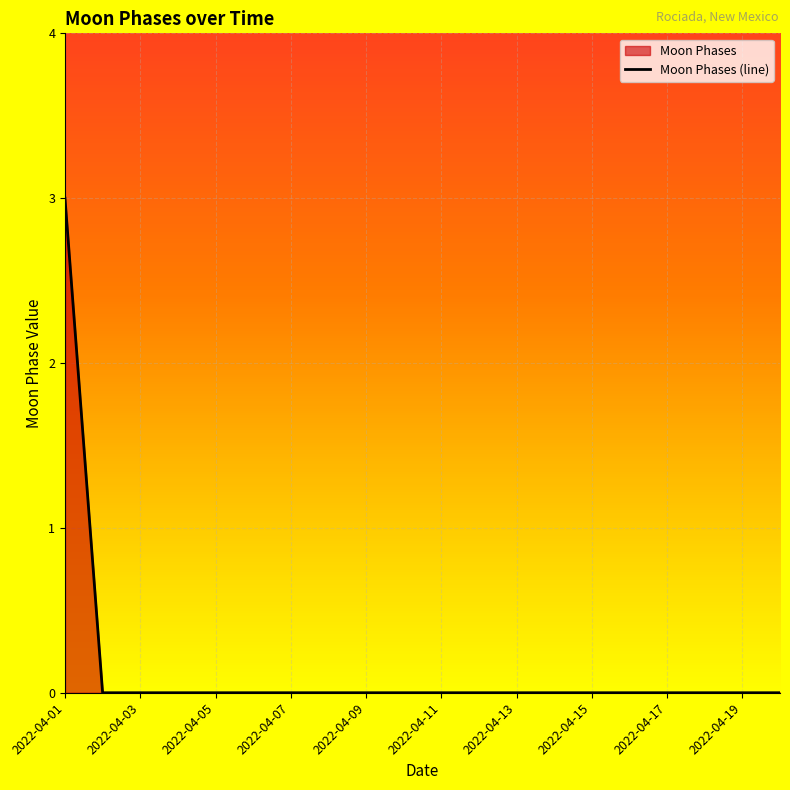

Count the values in the range 0 to 1.

19